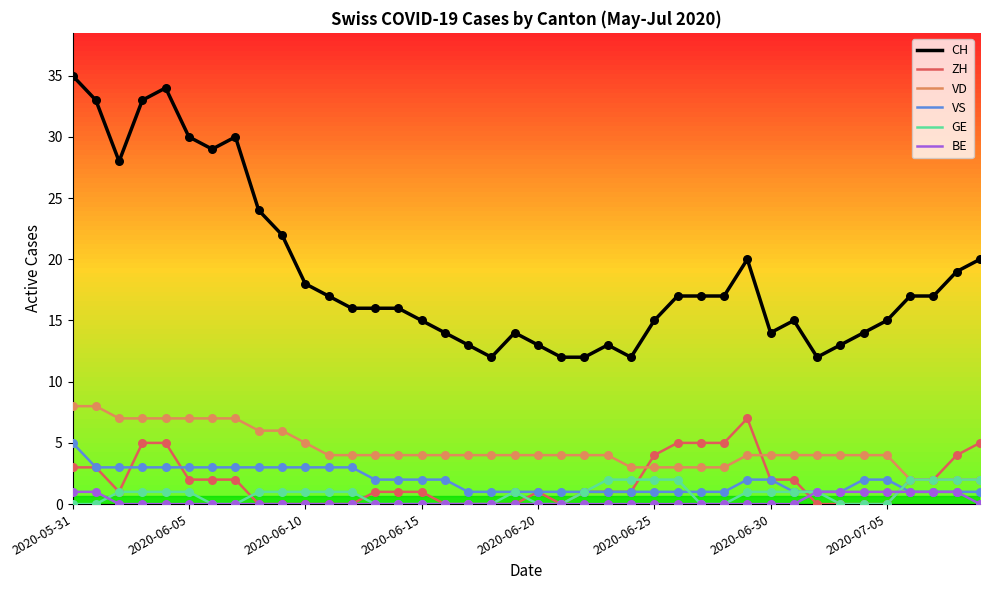

Which series has the largest total across all categories?

CH